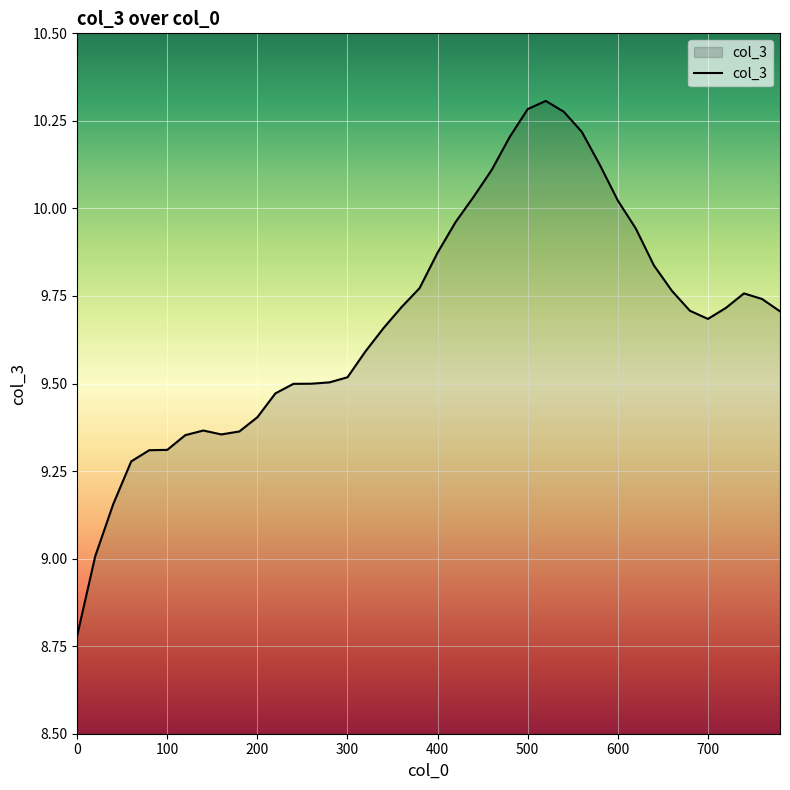

What is the minimum value shown in the chart?

8.8